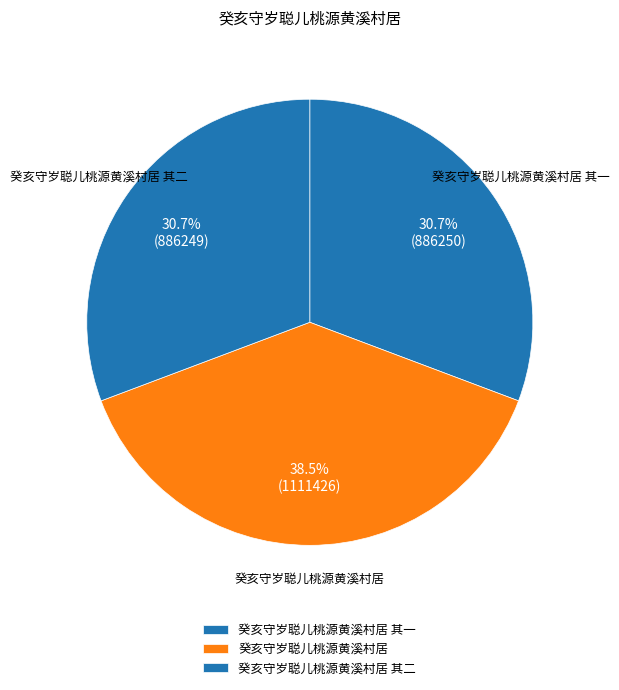

Count the number of slices in the pie.

3